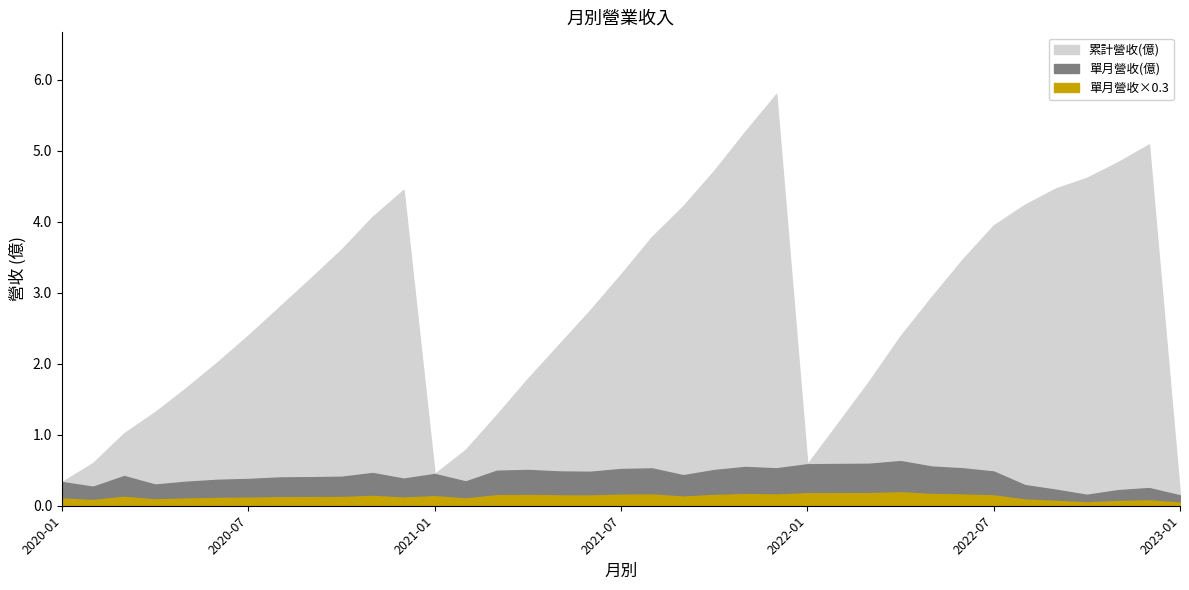

The value of 累計營收(億) at 2020-04 is 0.8. True or false?

False